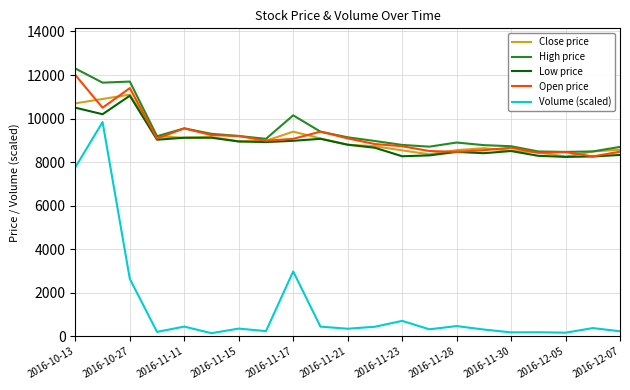

Which series has the widest spread of values?

Volume (scaled)